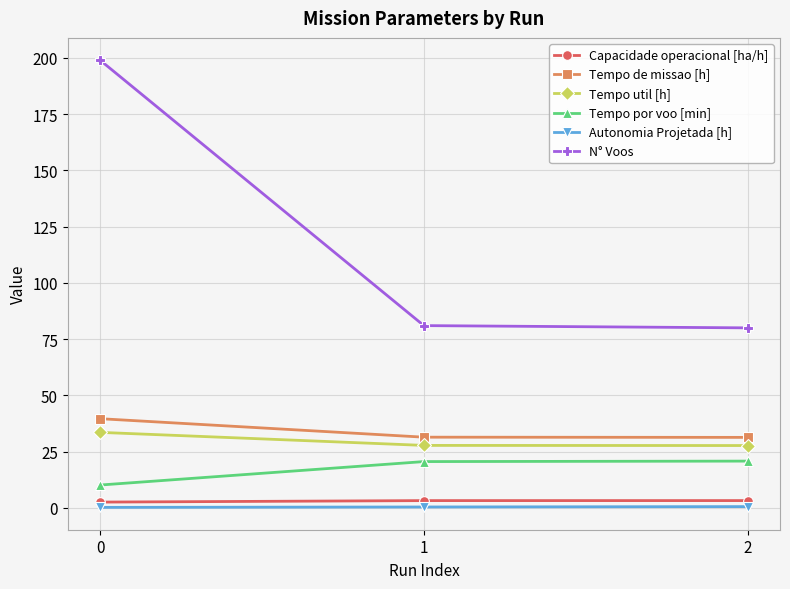

What is the difference between the Tempo de missao [h] values at 2 and 0?

8.3